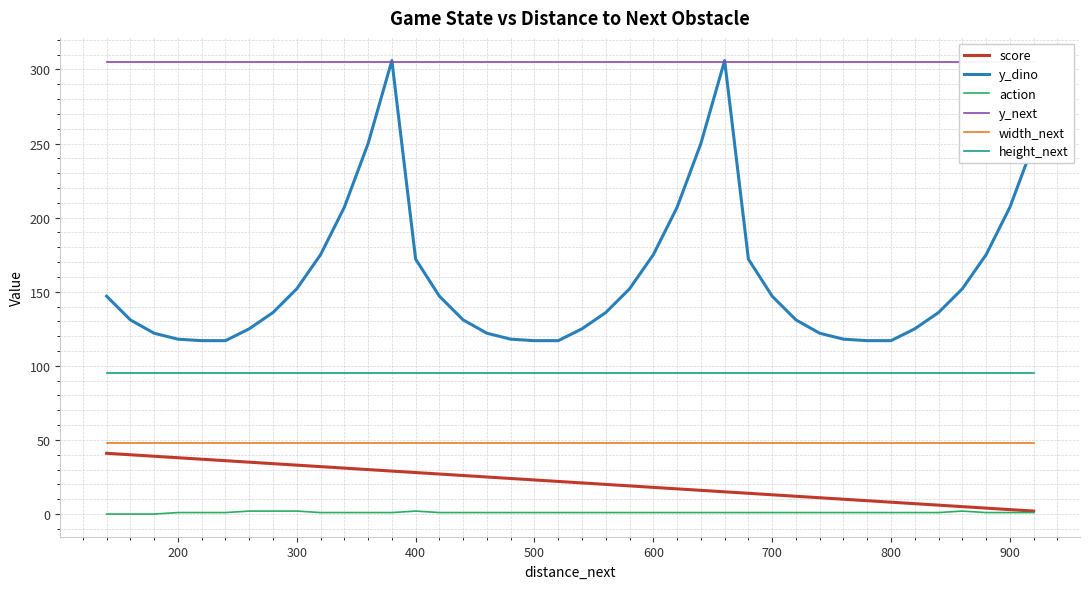

What is the average value of the score series?

22